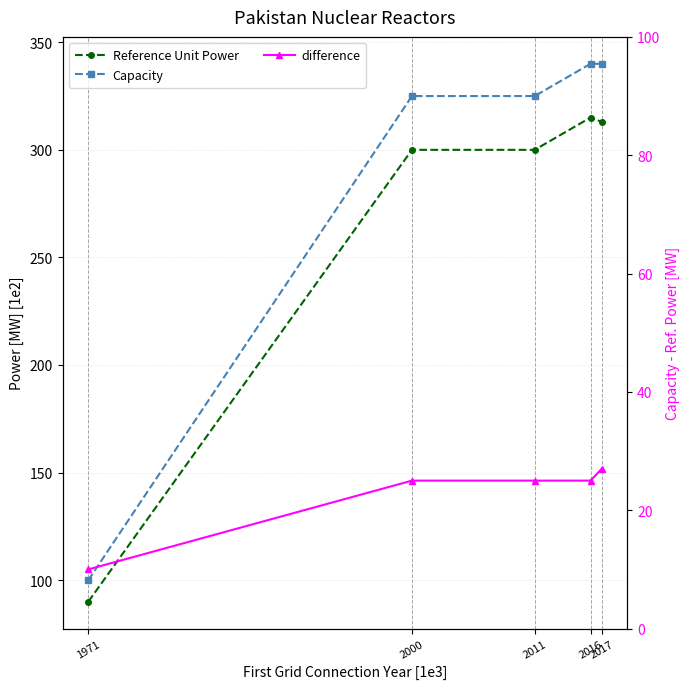

At how many categories does at least one series exceed 195?

4